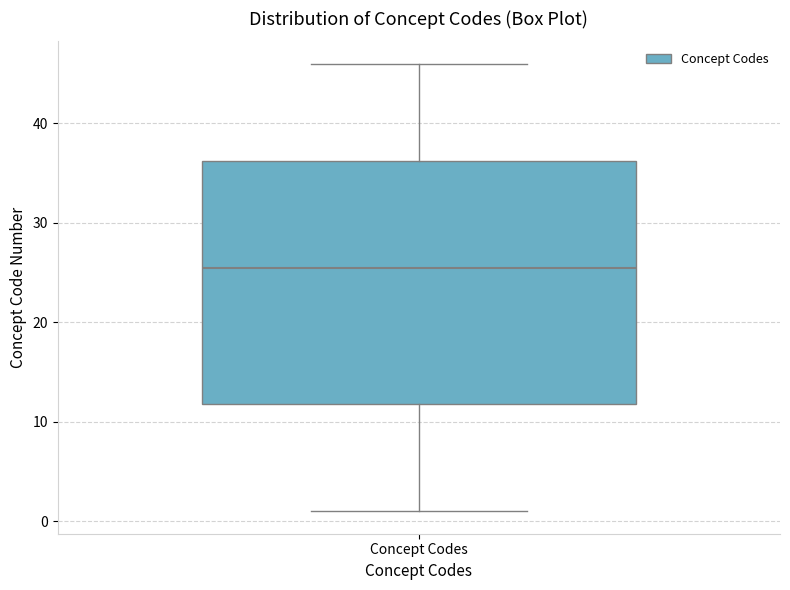

Transcribe this box plot: give where the median line is, the range the box spans, and where the two whiskers end, as read against the y-axis. The values are not printed on the chart, so give them approximately, as read against the axis.

median 26, box 12 to 36, whiskers 1 to 46